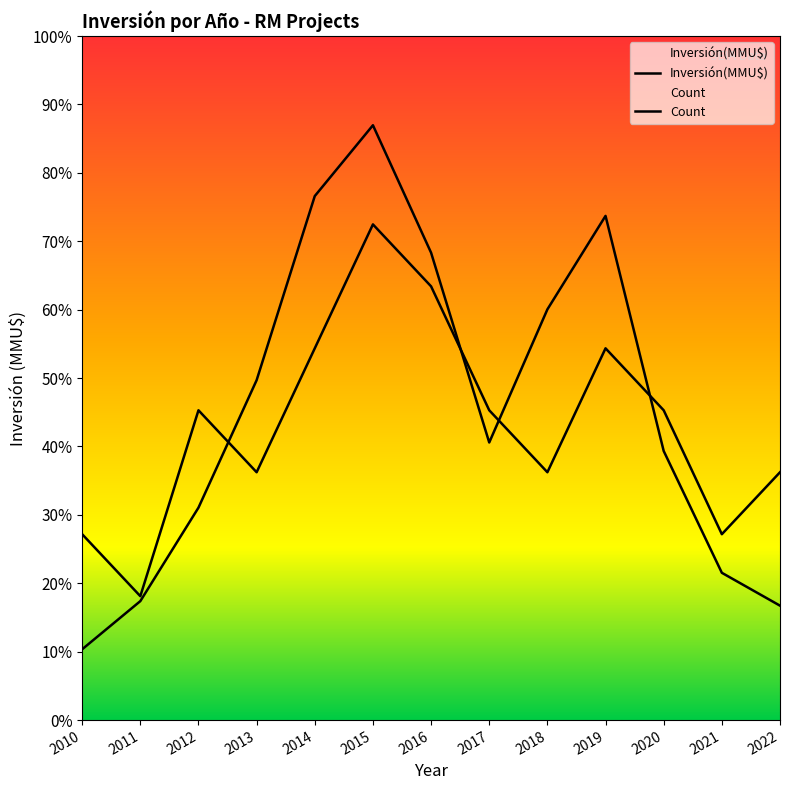

Which series ends up on top after the final intersection of Count and Inversión(MMU$)?

Count